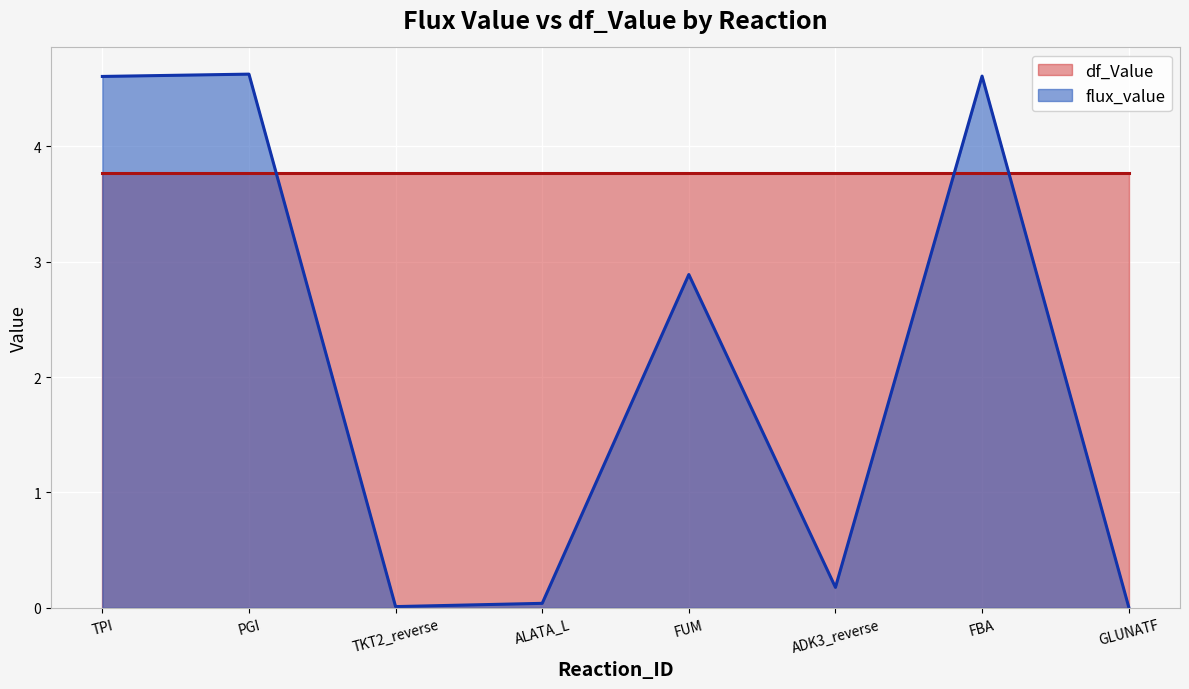

What is the difference between the highest and lowest values at PGI?

0.9